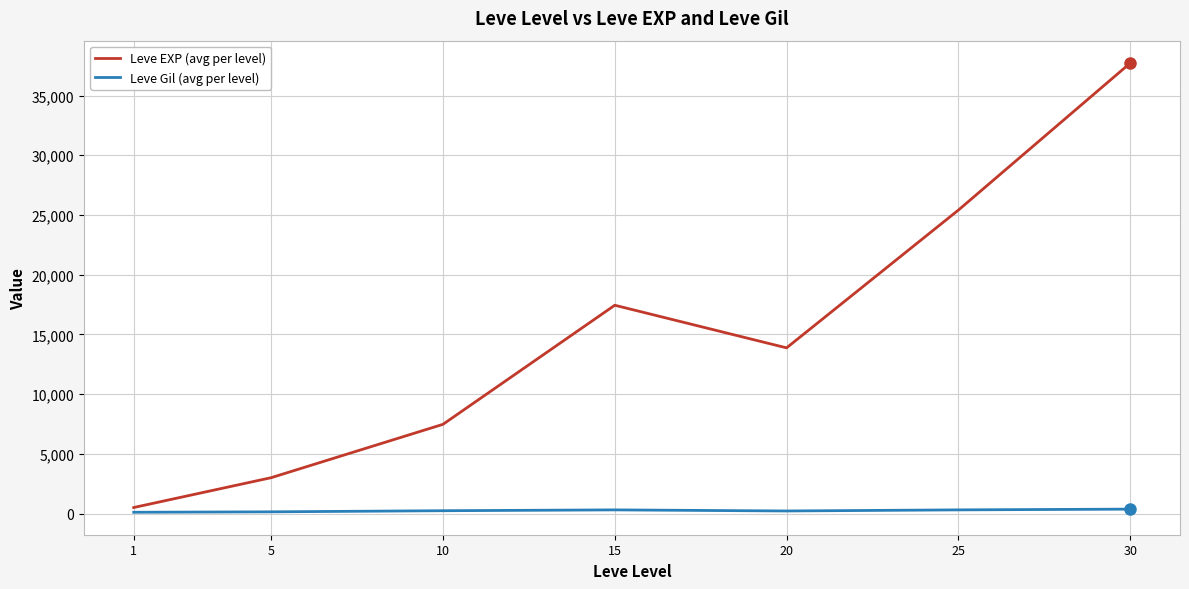

Is the value of Leve EXP (avg per level) at 15 greater than the value of Leve Gil (avg per level) at 25?

Yes